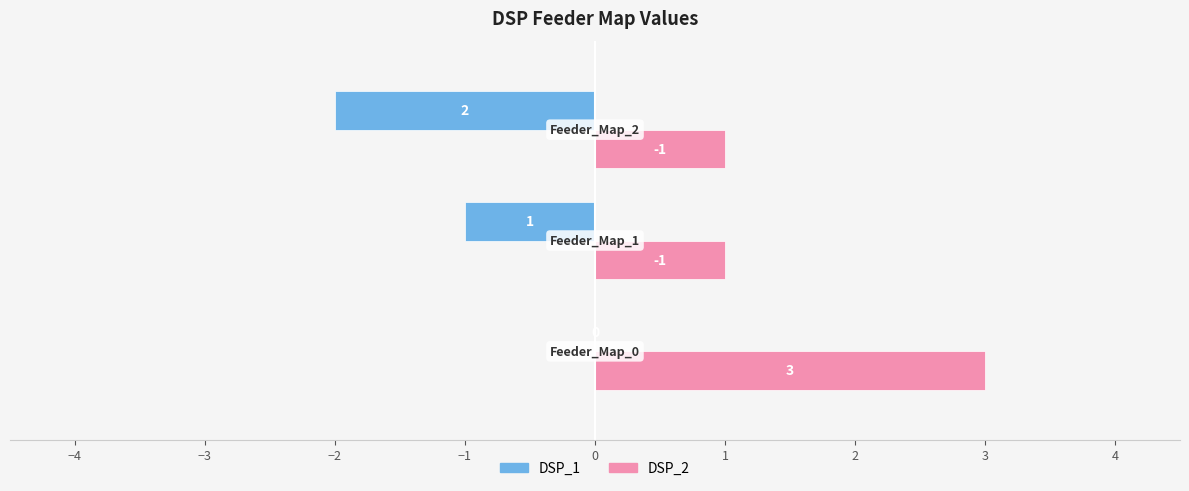

What are all the series names shown in the legend?

DSP_1, DSP_2